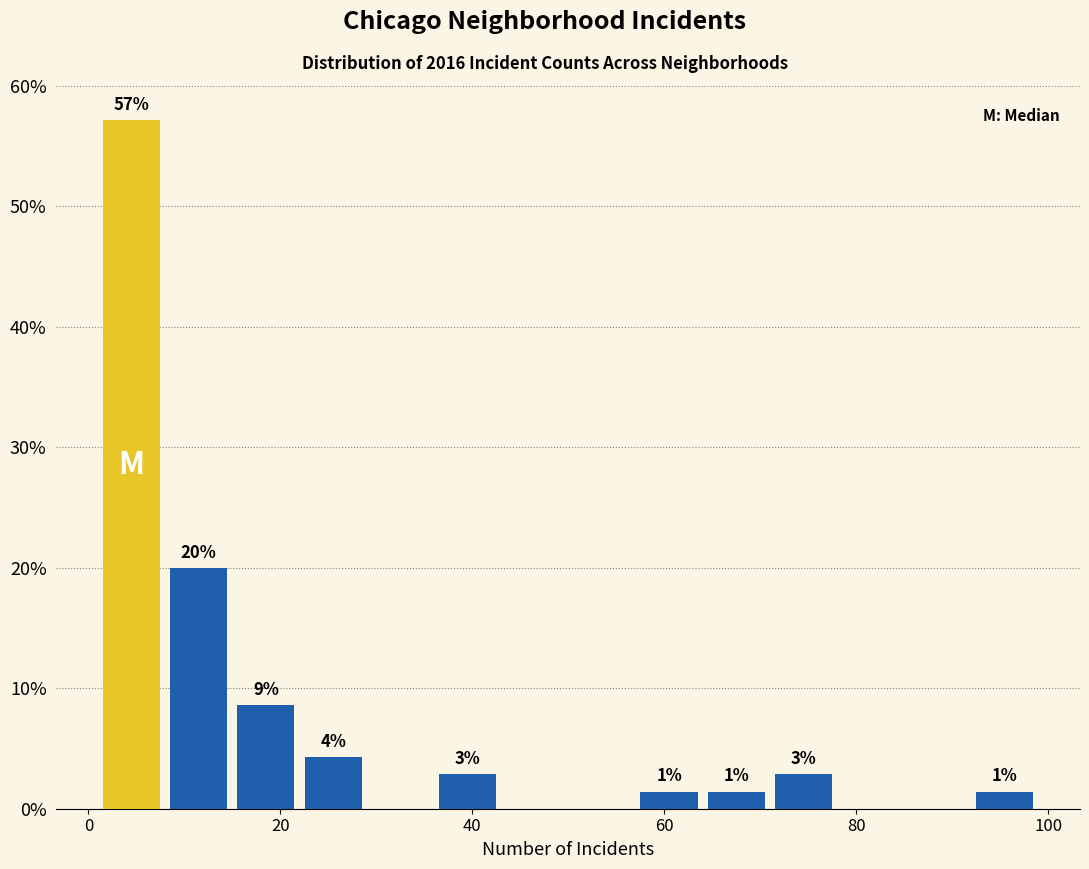

Read against the x-axis, roughly where is the centre of the tallest bar?

4